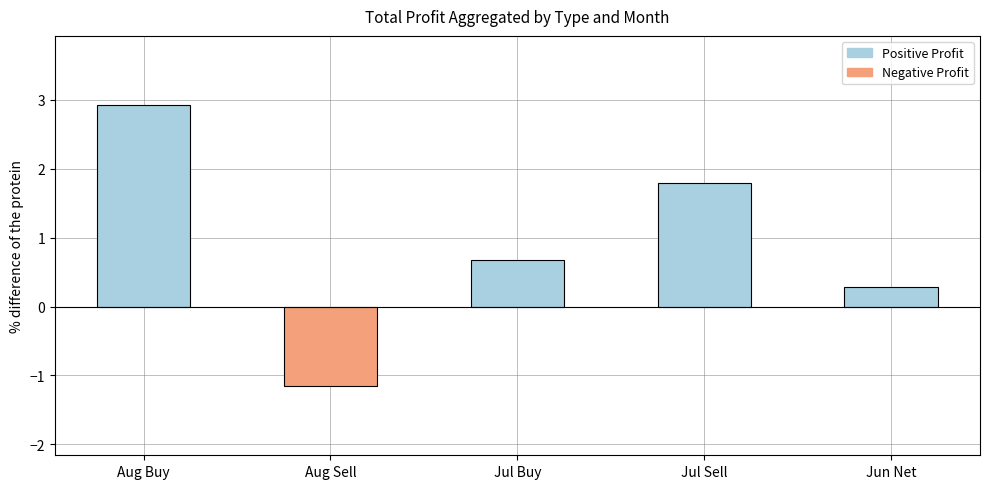

Between Jun Net and Aug Buy, which is larger?

Aug Buy